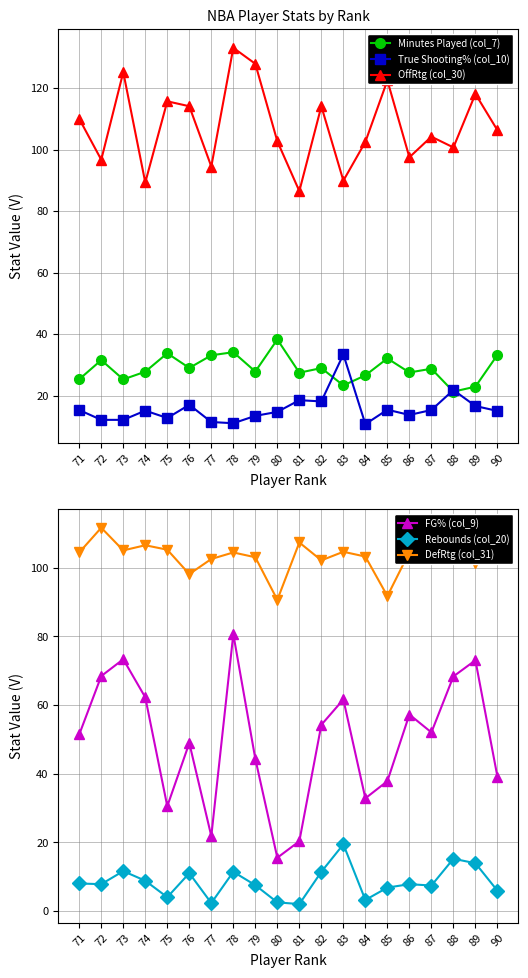

Which label corresponds to the smallest value in the chart?

81